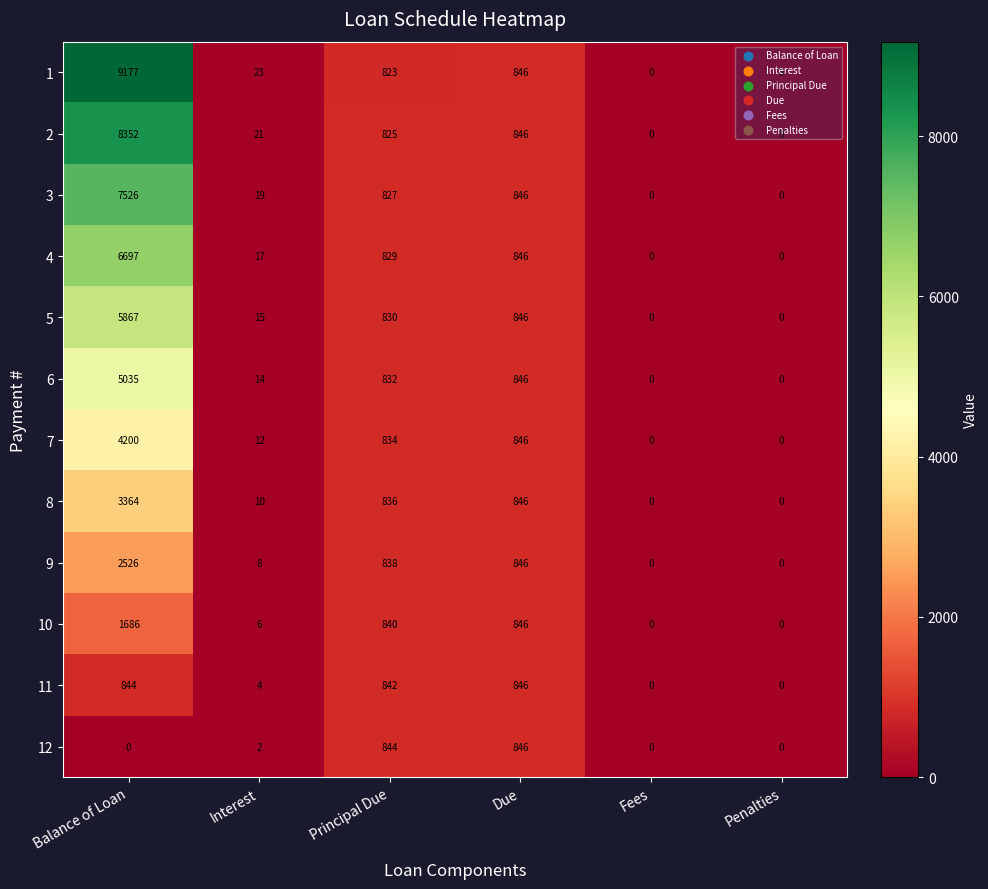

What is the greatest value displayed?

9177